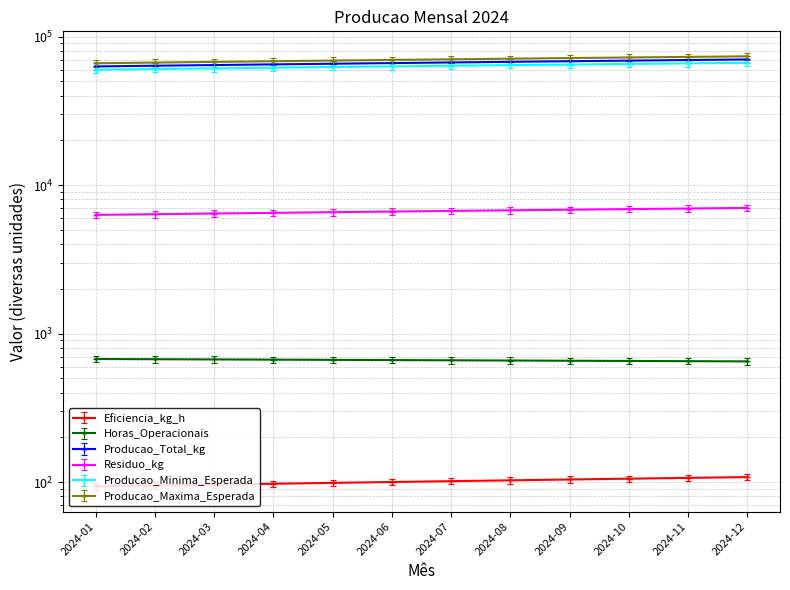

What is the difference between the Producao_Total_kg values at 2024-08 and 2024-06?

1366.2